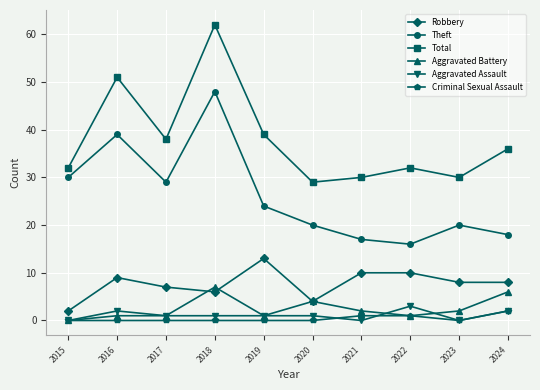

What is the sum of all Theft values?

261